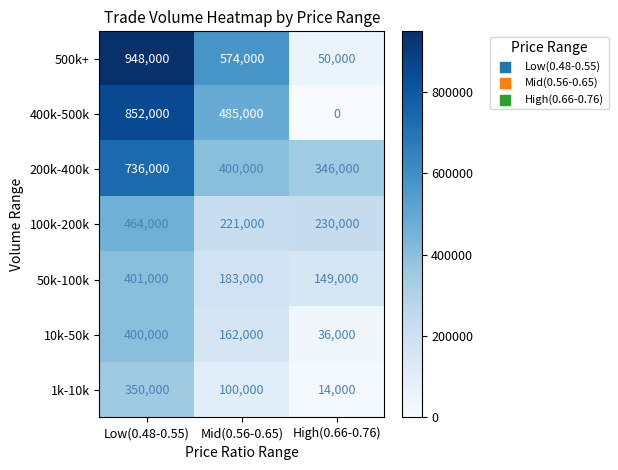

What is the average value of the 10k-50k series?

199333